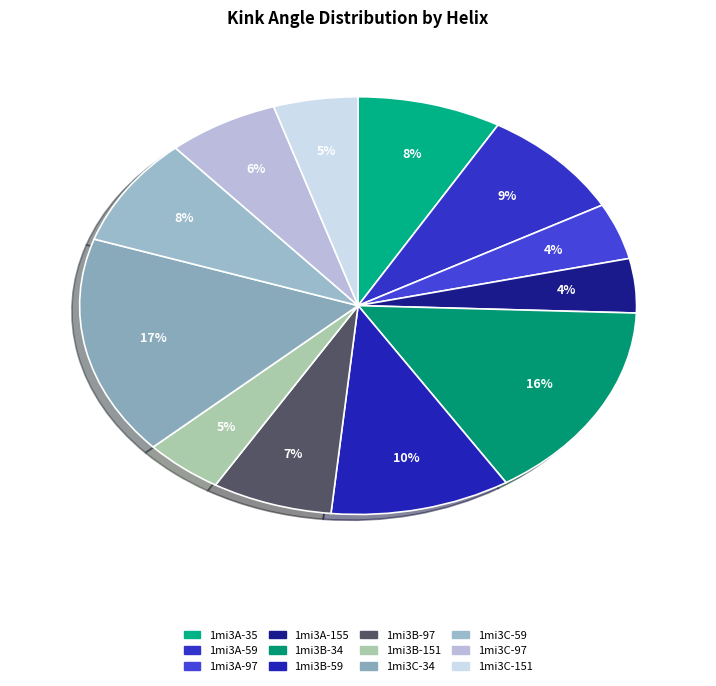

How many segments does this pie chart have?

12